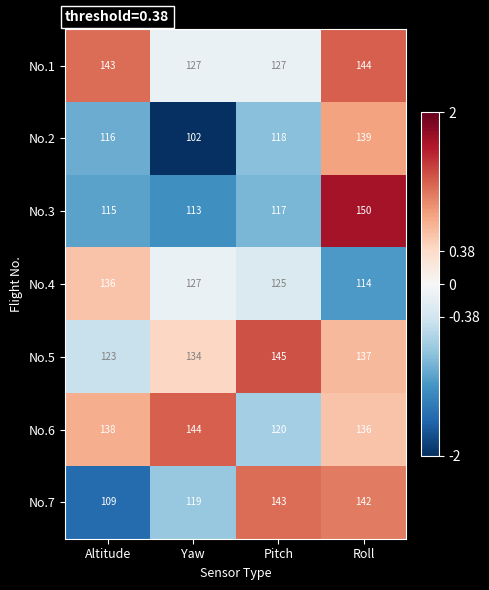

At which category is the sum across all series the highest?

Roll